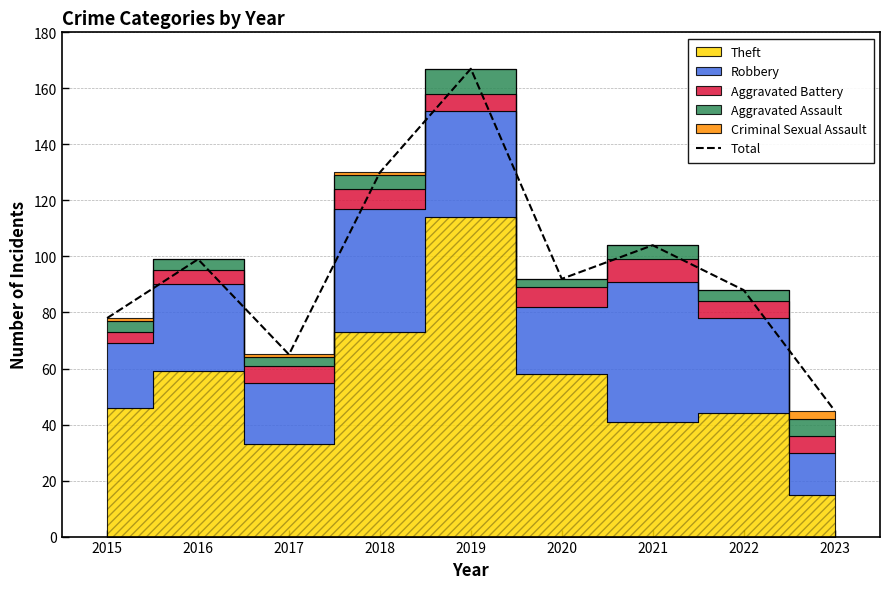

What is the sum of the values at 2021 and 2019?

271